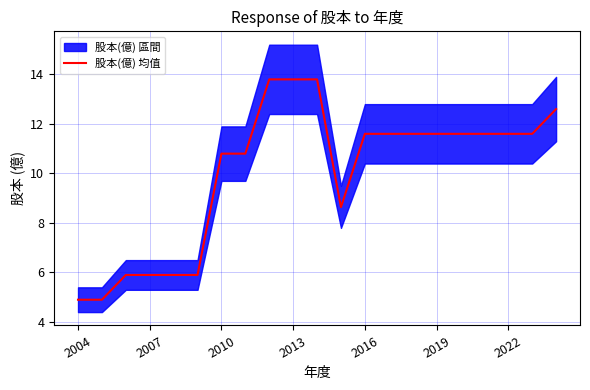

Reading left to right, extract all data points from this chart.

4.9	4.9	5.9	5.9	5.9	5.9	10.8	10.8	13.8	13.8	13.8	8.6	11.6	11.6	11.6	11.6	11.6	11.6	11.6	11.6	12.6